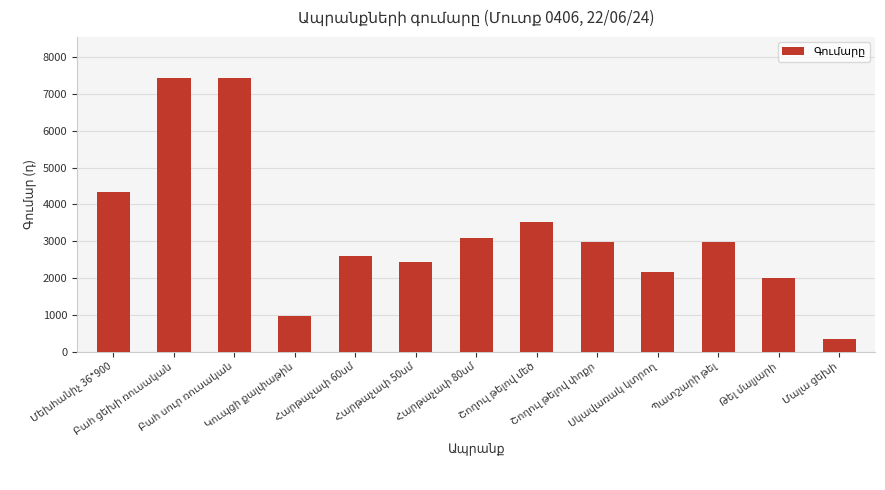

What is the difference between the maximum and minimum values?

7109